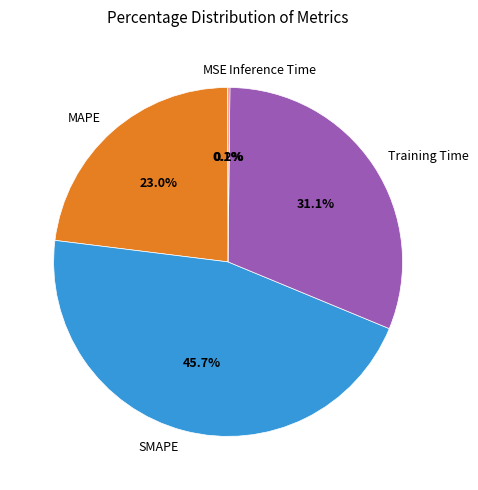

Do MAPE and Training Time together represent more than half of the pie?

Yes